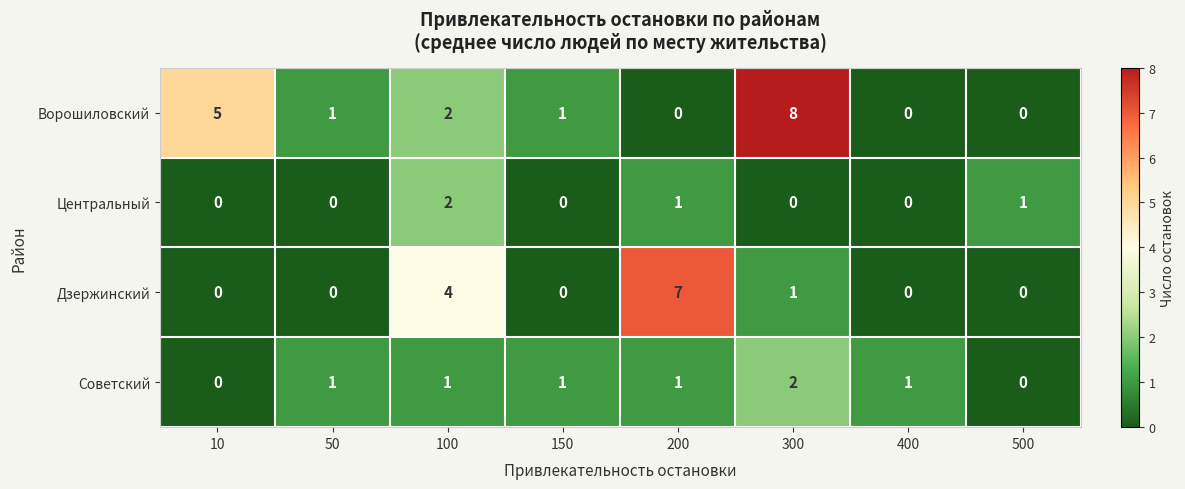

Is it true that Ворошиловский equals 0 at 400?

True